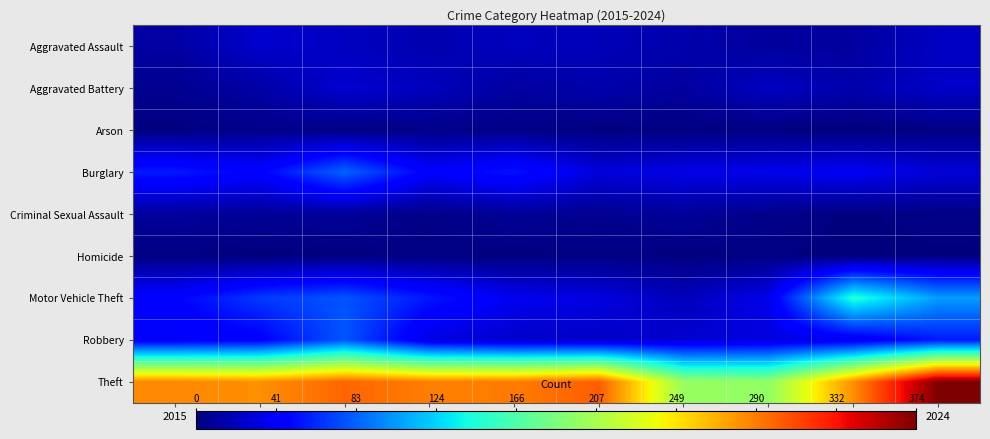

Reading left to right, what are all the values shown in this chart?

Aggravated Assault: 2015=12	2016=26	2017=22	2018=16	2019=21	2020=19	2021=15	2022=10	2023=11	2024=22
Aggravated Battery: 2015=6	2016=13	2017=27	2018=21	2019=11	2020=15	2021=11	2022=22	2023=15	2024=24
Arson: 2015=1	2016=4	2017=2	2018=3	2019=3	2020=1	2021=1	2022=1	2023=0	2024=2
Burglary: 2015=56	2016=46	2017=84	2018=43	2019=54	2020=30	2021=34	2022=36	2023=39	2024=29
Criminal Sexual Assault: 2015=10	2016=8	2017=9	2018=3	2019=8	2020=6	2021=9	2022=4	2023=1	2024=3
Homicide: 2015=2	2016=0	2017=1	2018=2	2019=1	2020=2	2021=1	2022=2	2023=0	2024=1
Motor Vehicle Theft: 2015=46	2016=68	2017=78	2018=55	2019=37	2020=32	2021=20	2022=36	2023=147	2024=105
Robbery: 2015=40	2016=44	2017=79	2018=32	2019=25	2020=24	2021=27	2022=31	2023=37	2024=56
Theft: 2015=286	2016=283	2017=300	2018=290	2019=291	2020=303	2021=200	2022=197	2023=284	2024=374